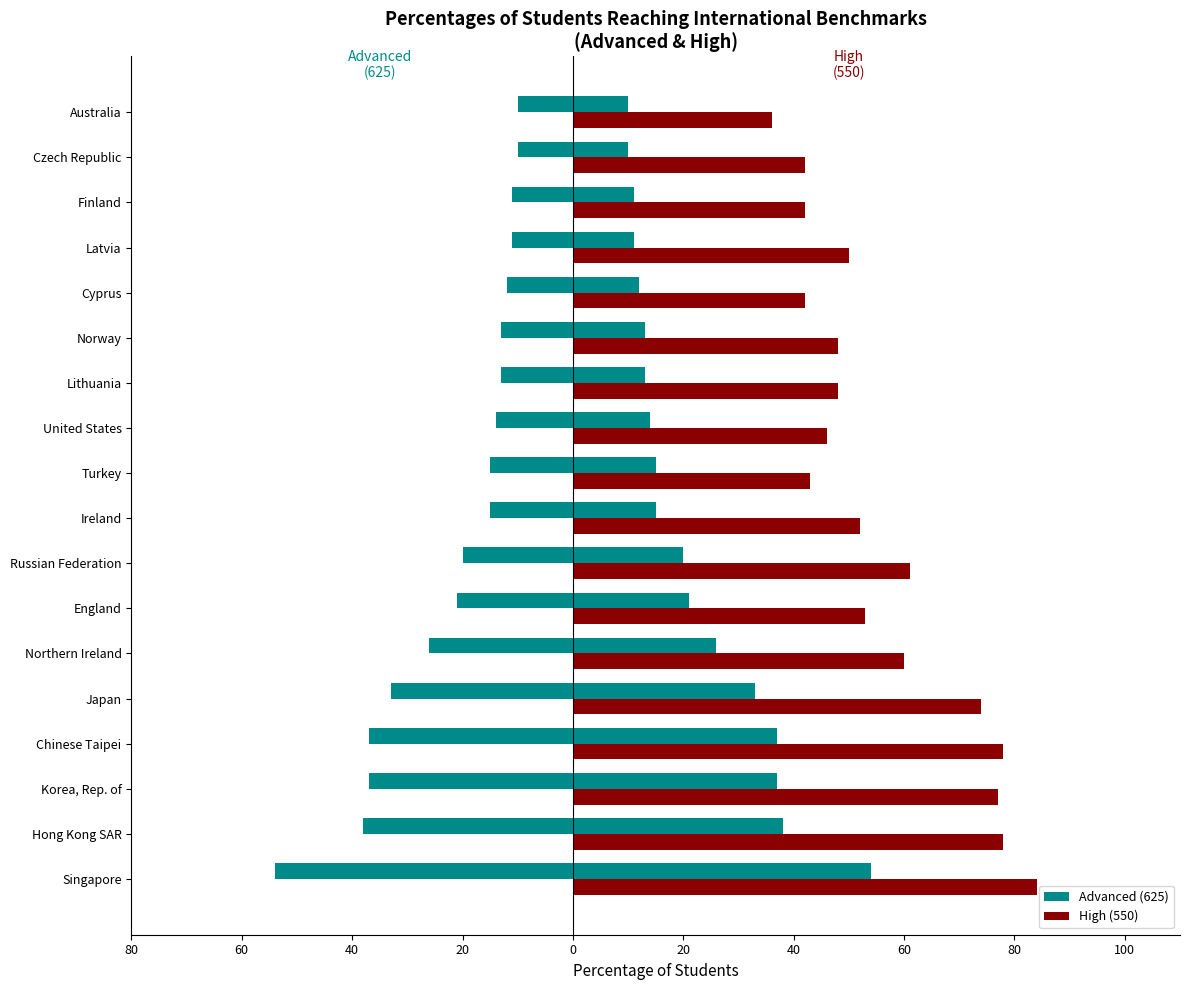

What value does the Advanced (625) series have at Korea, Rep. of, to the nearest 10?

40